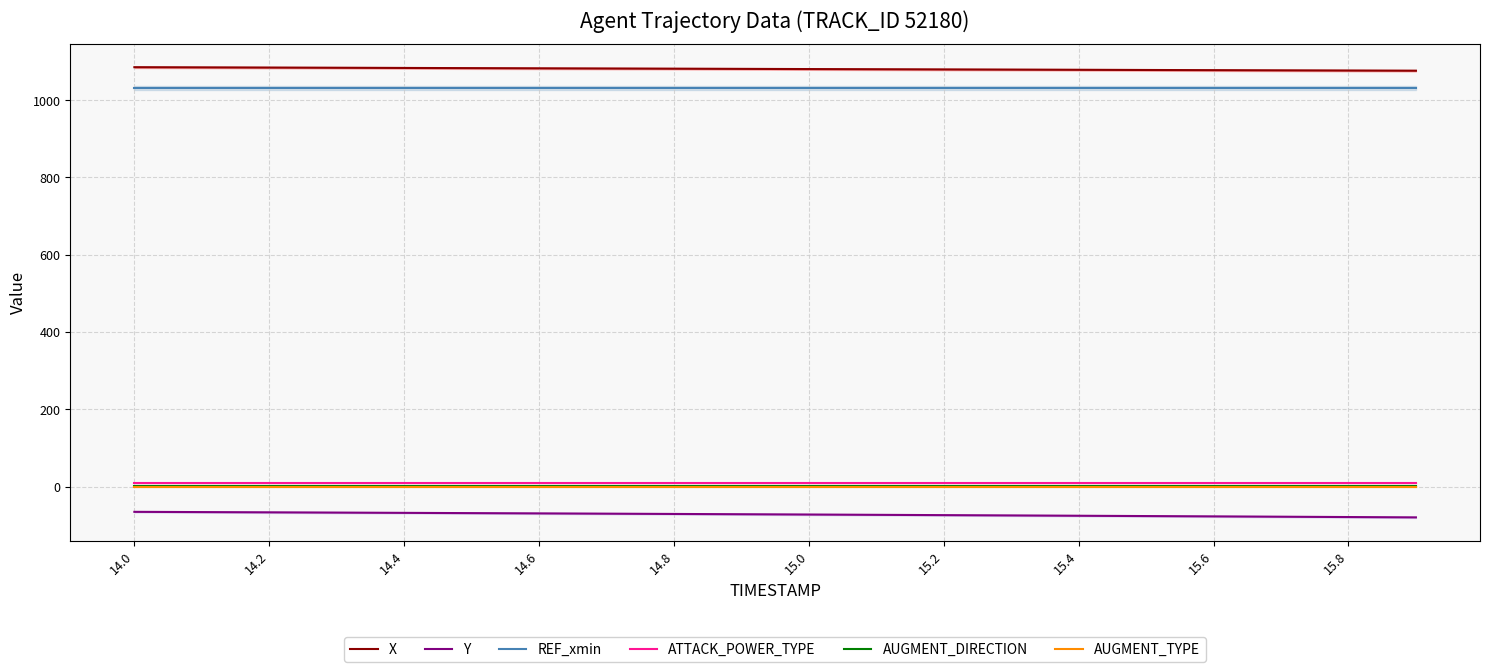

Where does the Y series first go above -71?

14.0